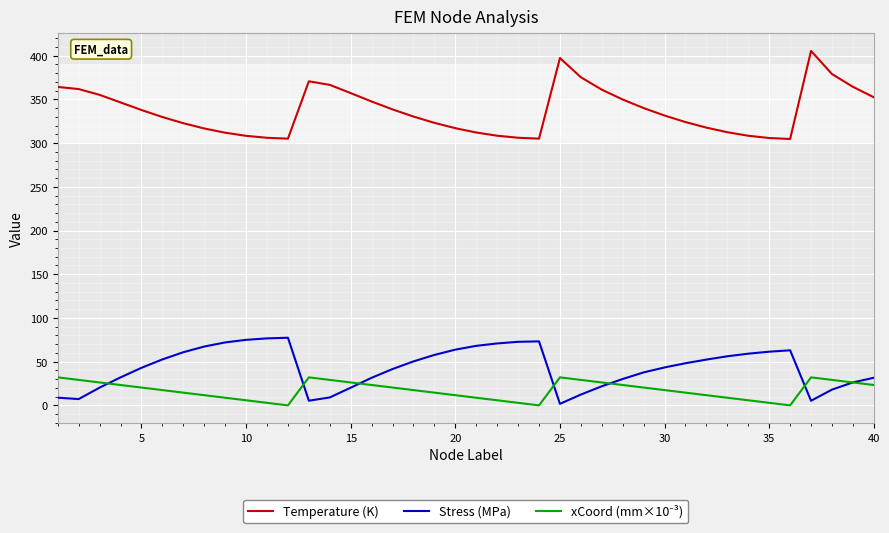

True or false: Temperature (K) and Stress (MPa) cross at least once.

False